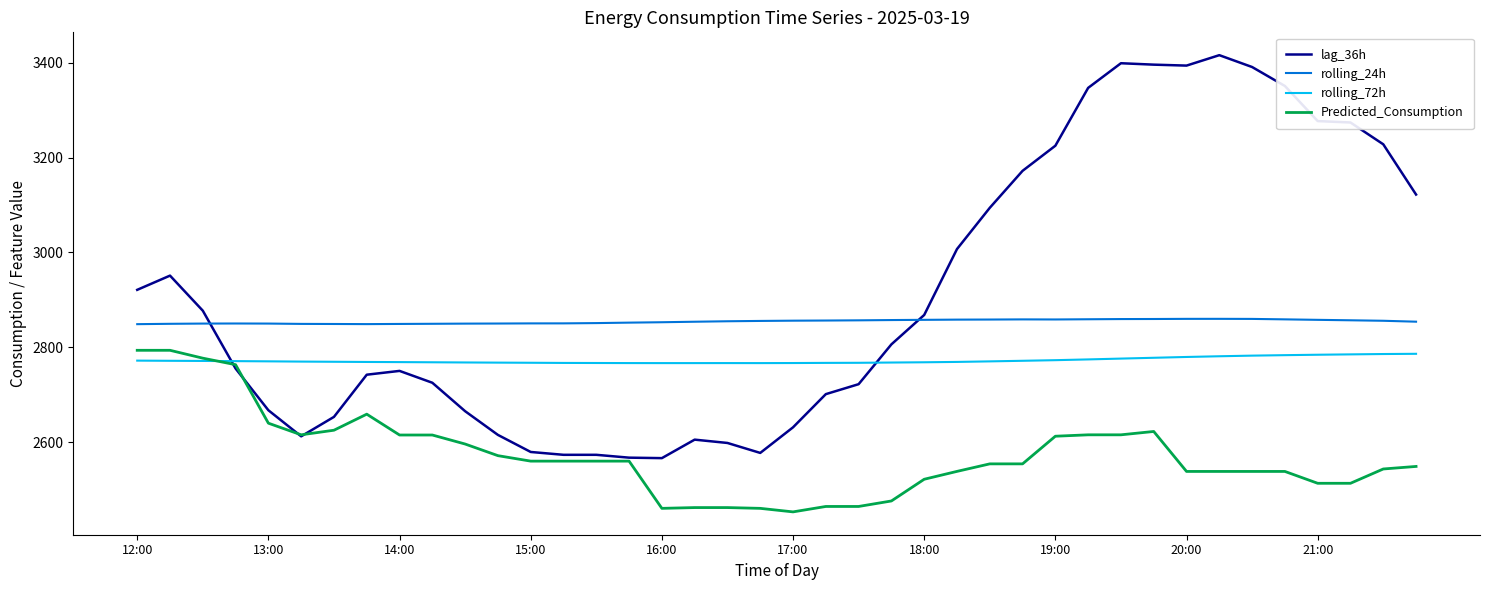

Which series has the widest spread of values?

lag_36h